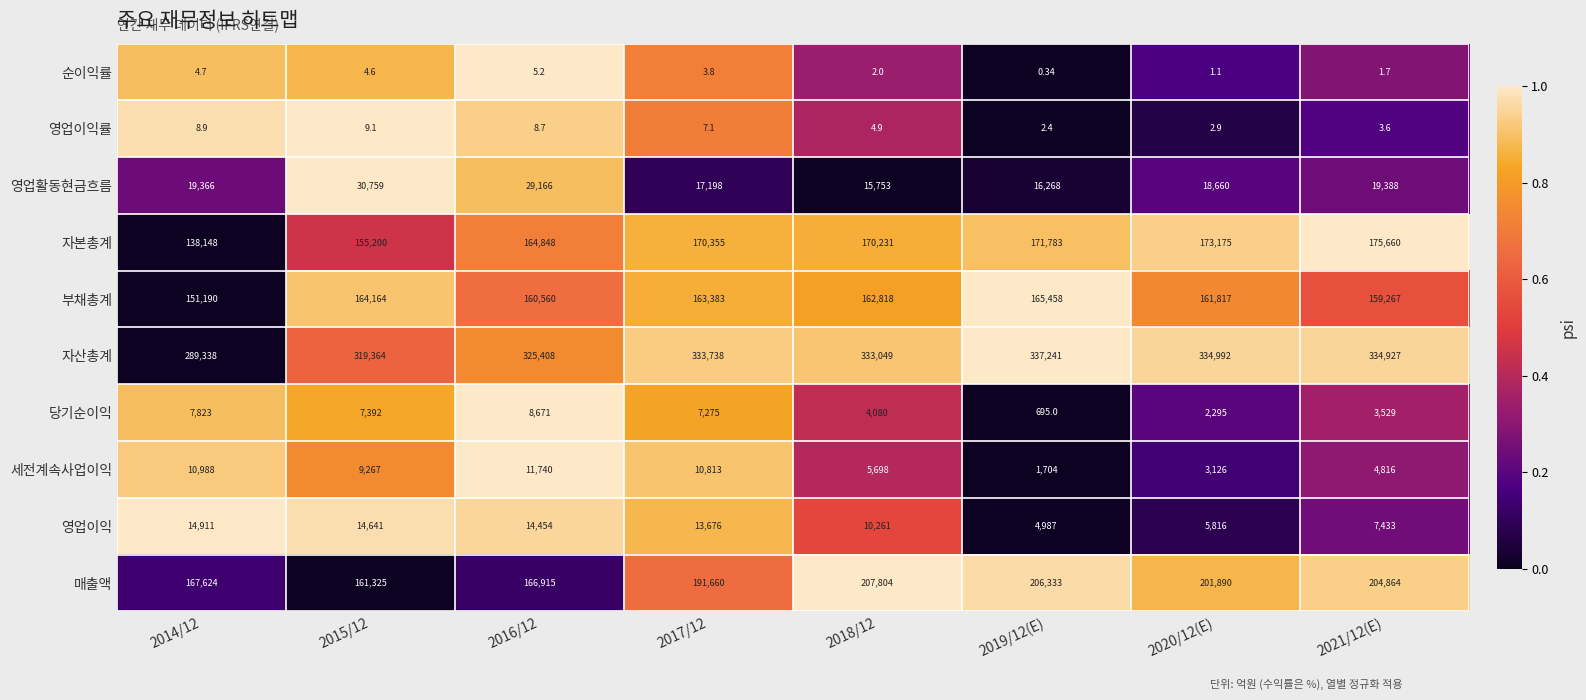

Which series has the largest range (max minus min)?

자산총계